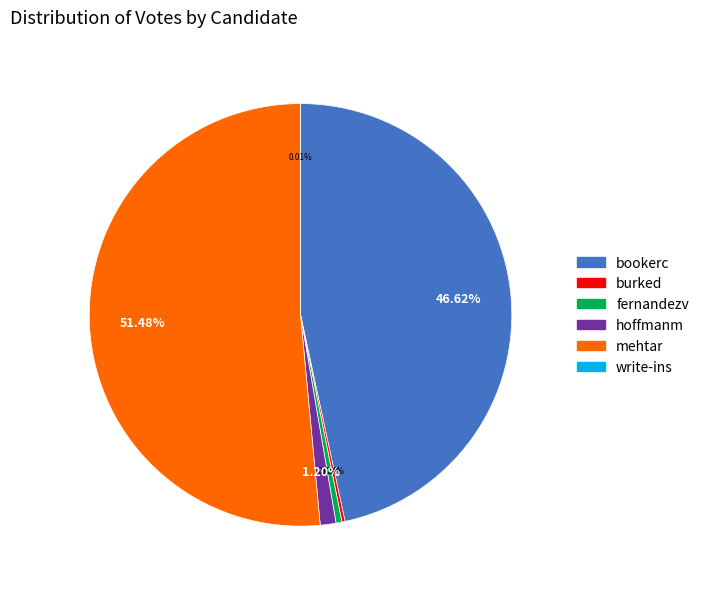

Is there a majority slice in this chart?

Yes